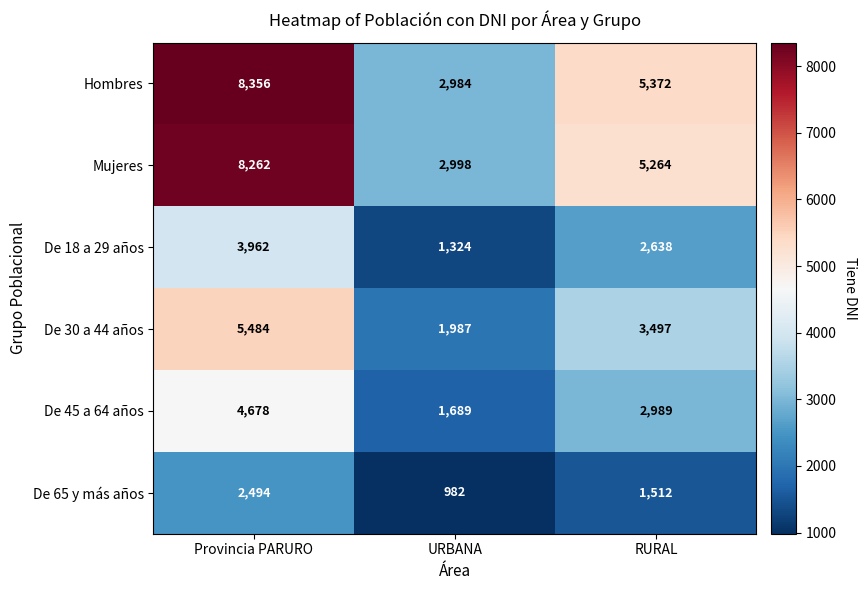

Count the number of data series in this chart.

6